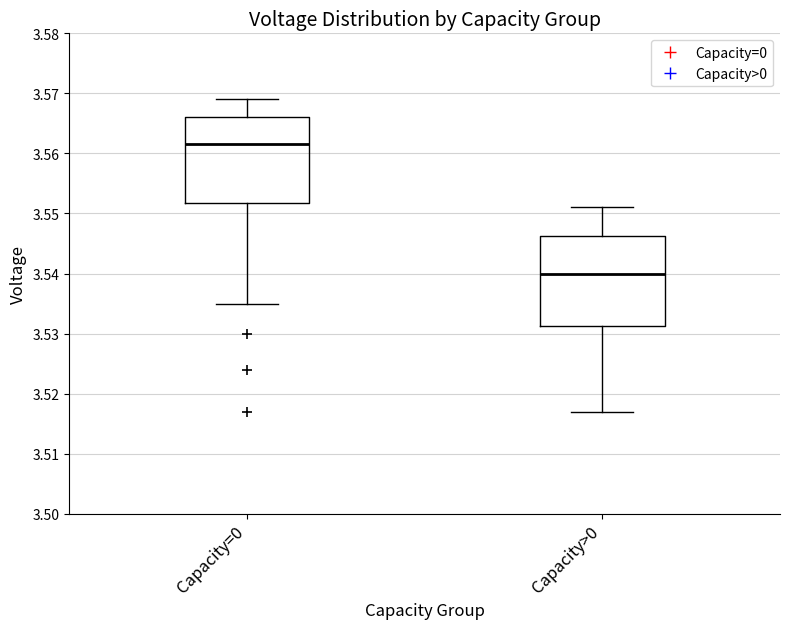

Where does the lower whisker of the box for Capacity=0 end on the y-axis? The values are not printed on the chart, so give them approximately, as read against the axis.

3.535